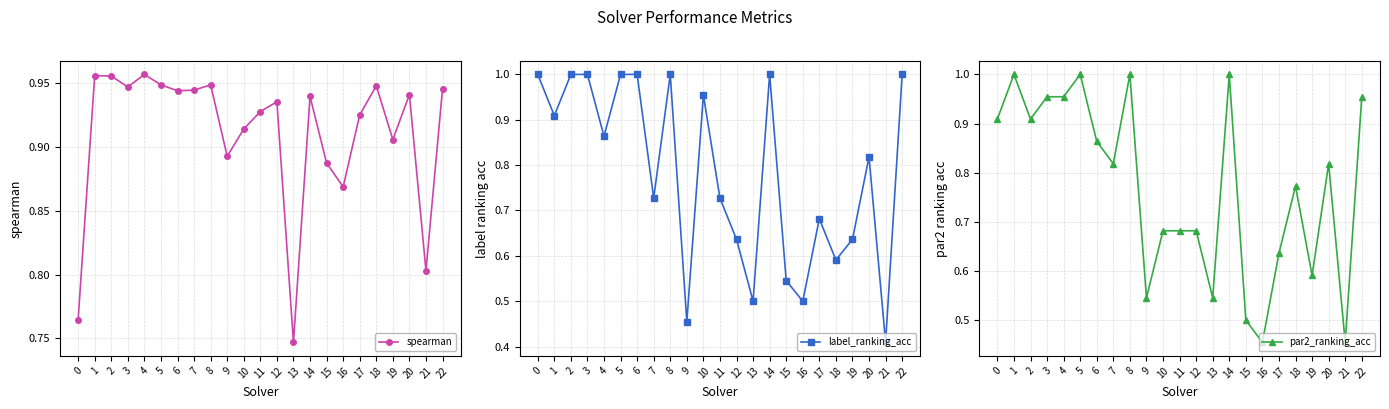

What are all the series names shown in the legend?

spearman, label_ranking_acc, par2_ranking_acc